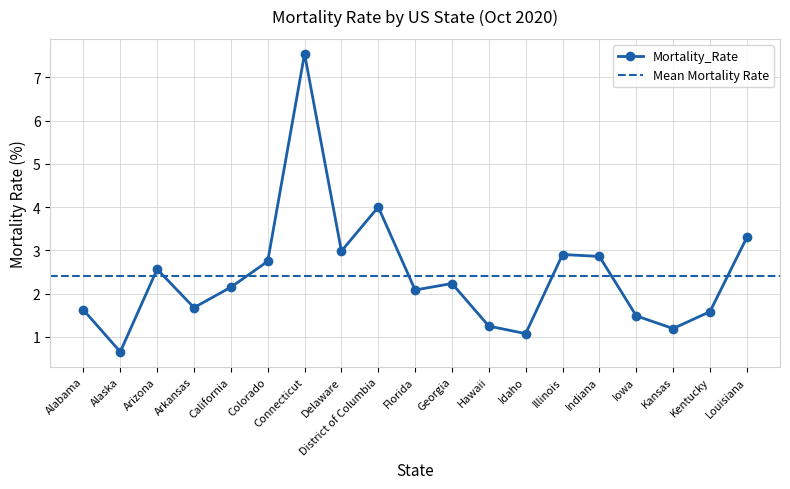

True or false: the data has more than 1 interior local peaks.

True